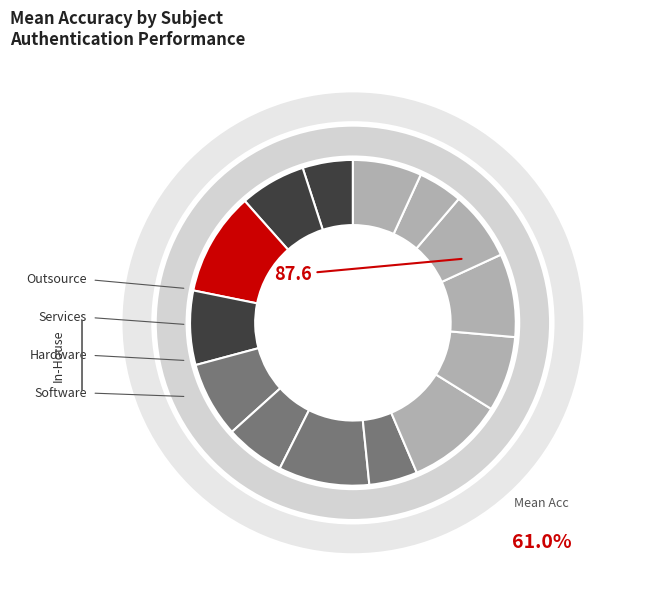

Is the sum of Subject 9 and Subject 6 greater than half?

No